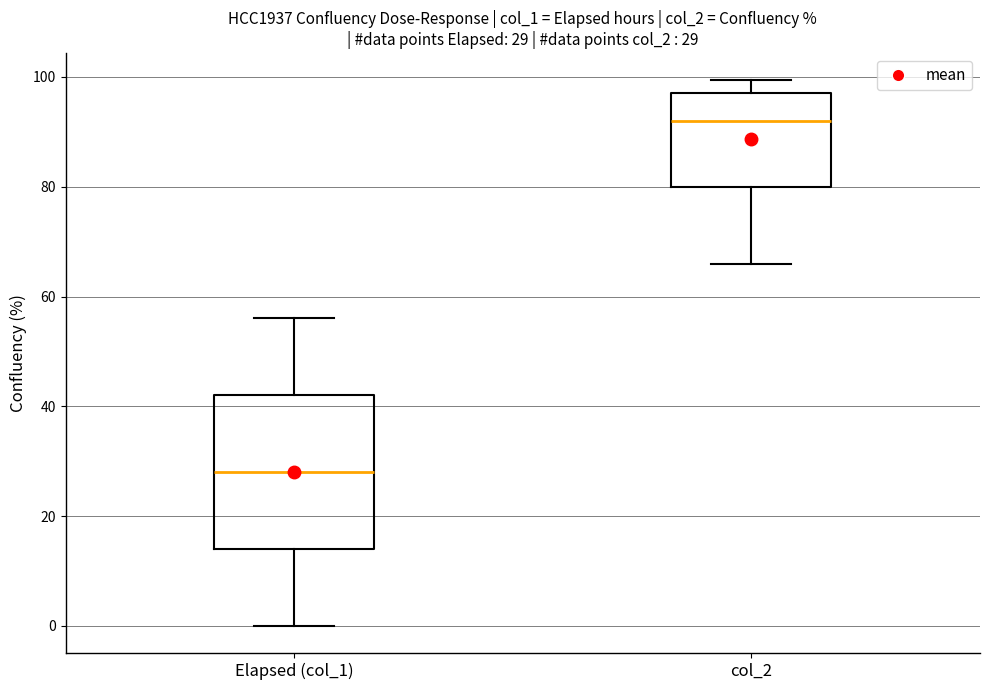

Which box is the tallest, from its lower edge to its upper edge?

Elapsed (col_1)